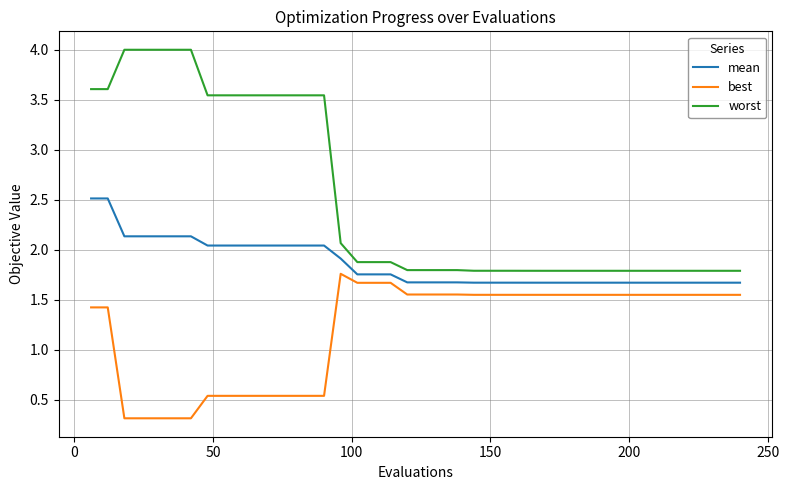

Which series has the widest spread of values?

worst